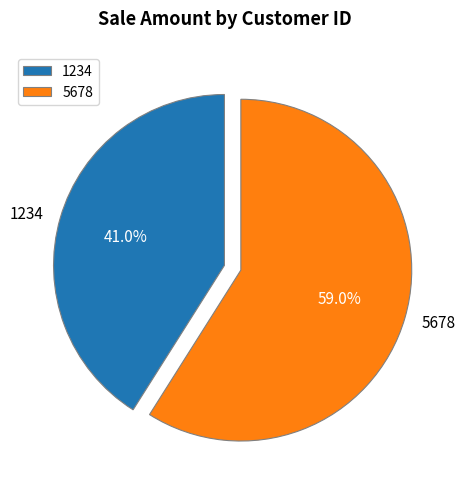

What is the majority slice?

5678